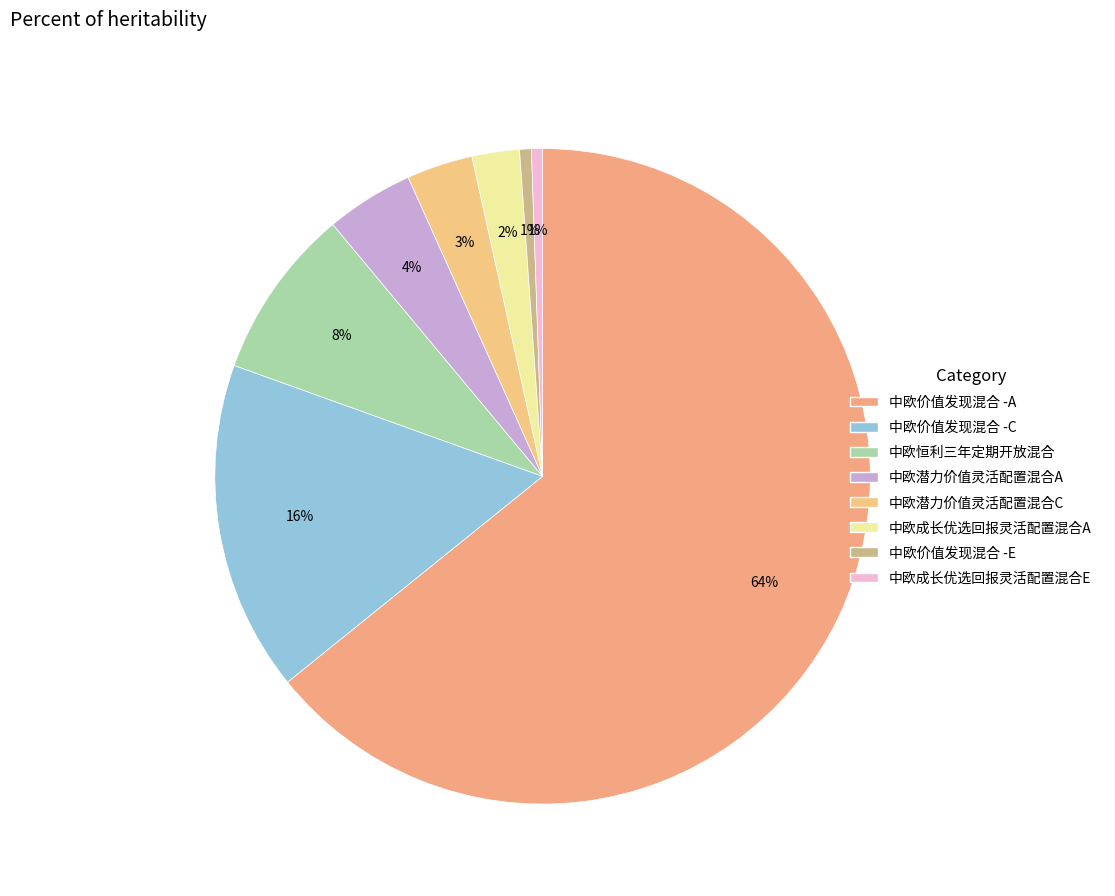

Count the number of slices in the pie.

8